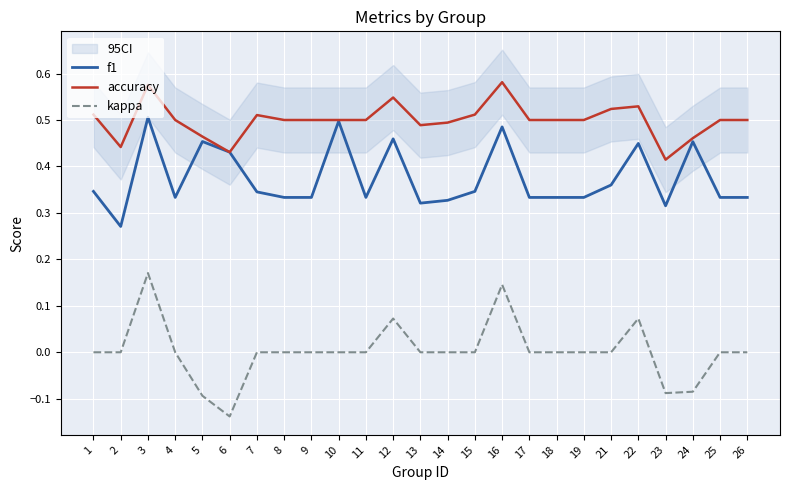

What is the average value of the accuracy series?

0.5